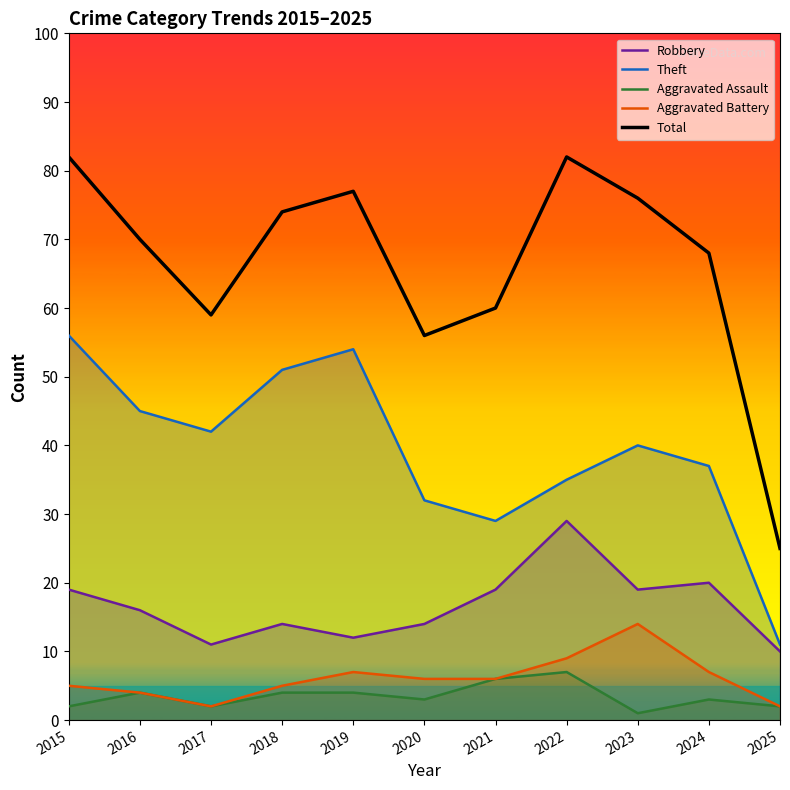

Which has a higher value, 2021 or 2015?

2021